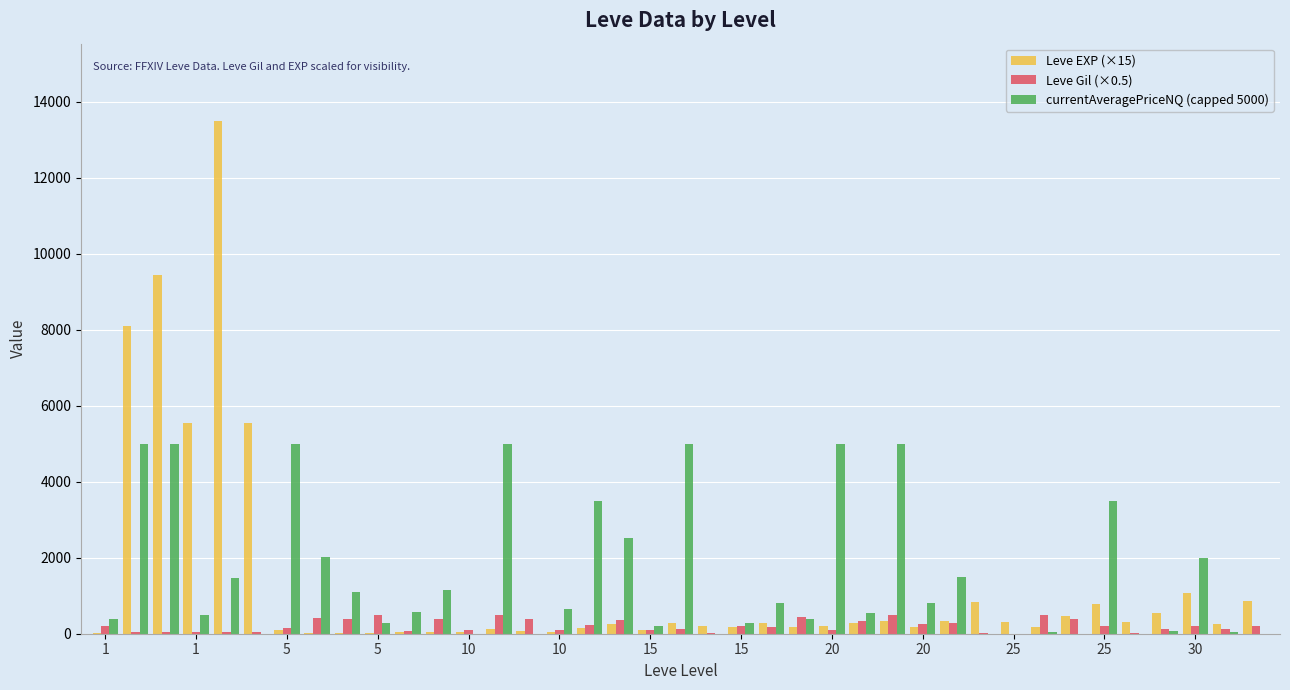

What is the maximum value shown in the chart?

13500.0